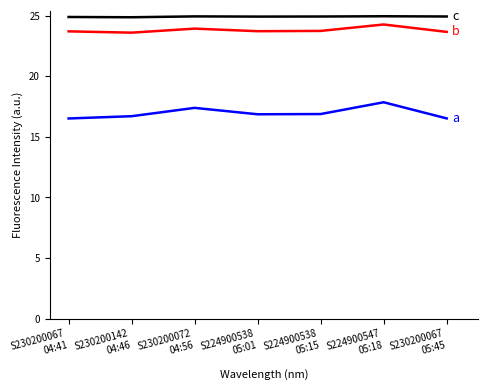

What is the greatest value displayed?

24.9